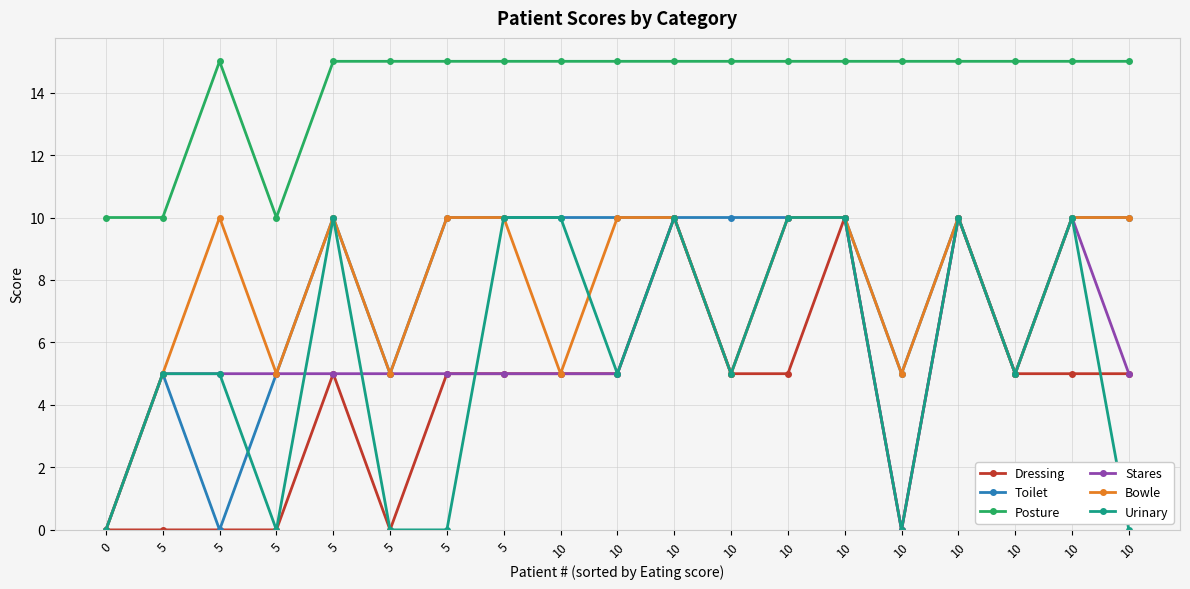

What is the total value across all series at 5?

30